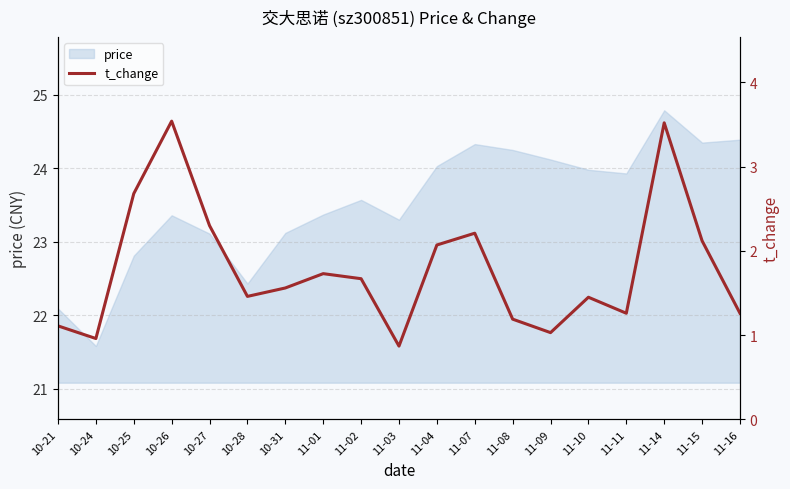

Reading left to right, list all the values displayed in this chart.

10-21=1.1	10-24=1.0	10-25=2.7	10-26=3.5	10-27=2.3	10-28=1.5	10-31=1.6	11-01=1.7	11-02=1.7	11-03=0.9	11-04=2.1	11-07=2.2	11-08=1.2	11-09=1.0	11-10=1.4	11-11=1.3	11-14=3.5	11-15=2.1	11-16=1.3